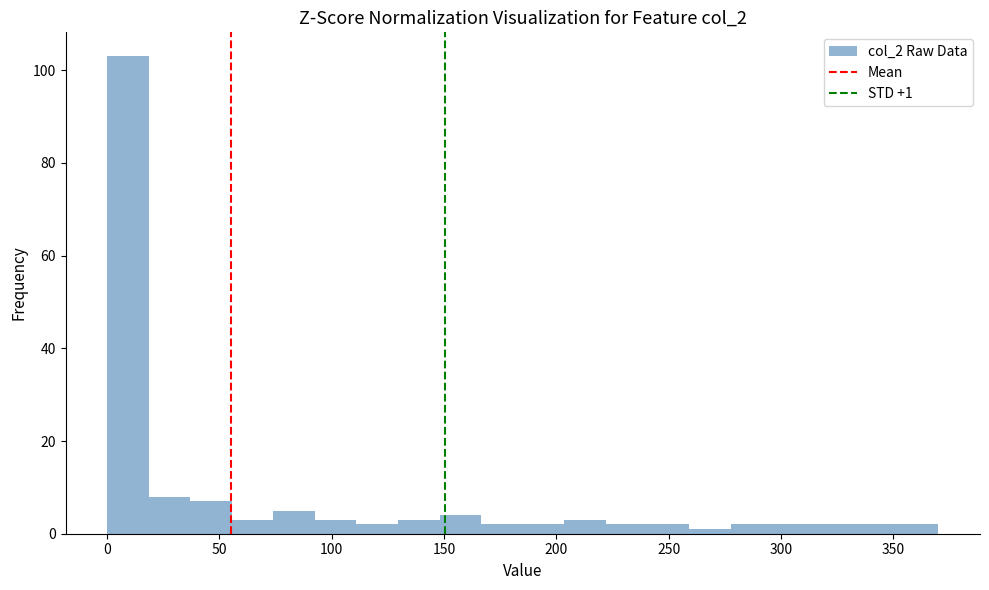

Around what value on the x-axis is the tallest bar? Give the approximate position of its centre, as read against the axis.

10